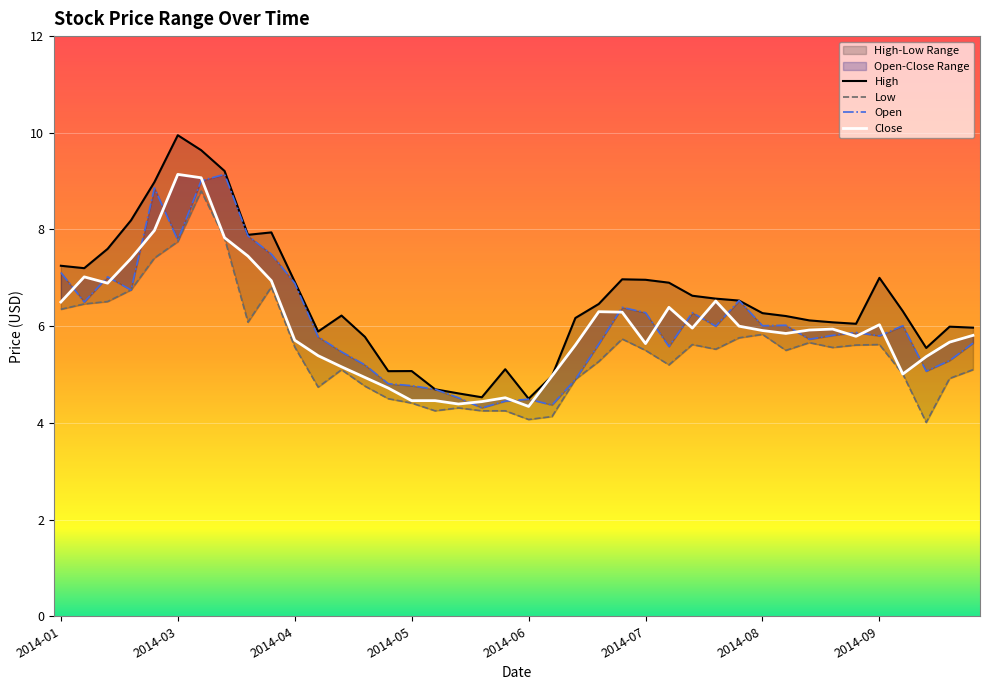

What is the maximum value shown in the chart?

9.9